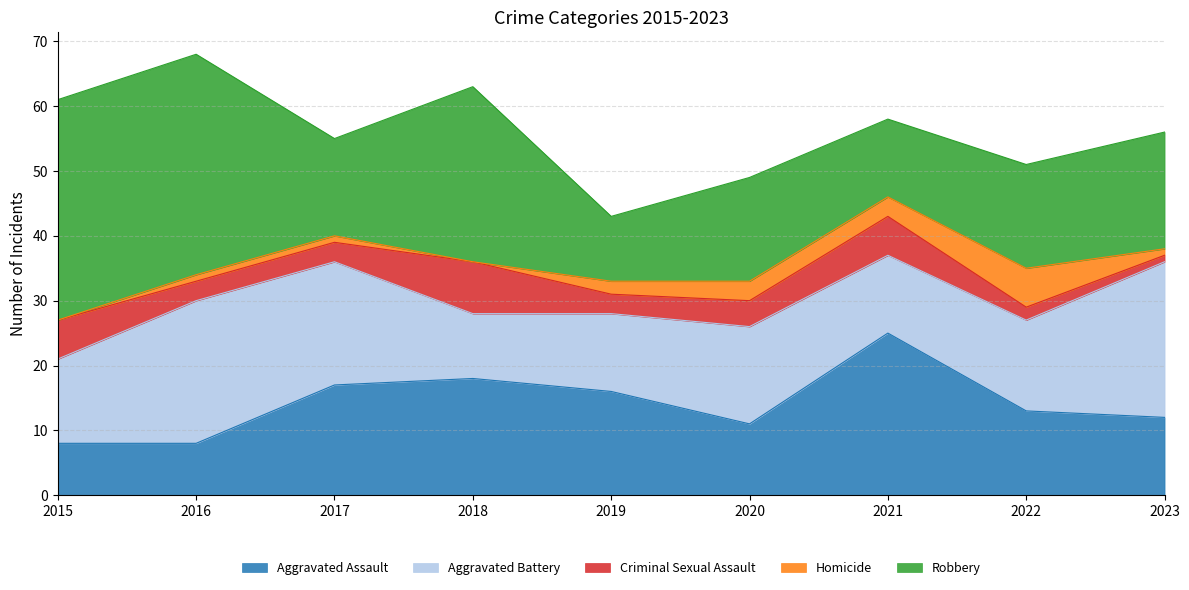

What is the sum of all Aggravated Assault values?

128